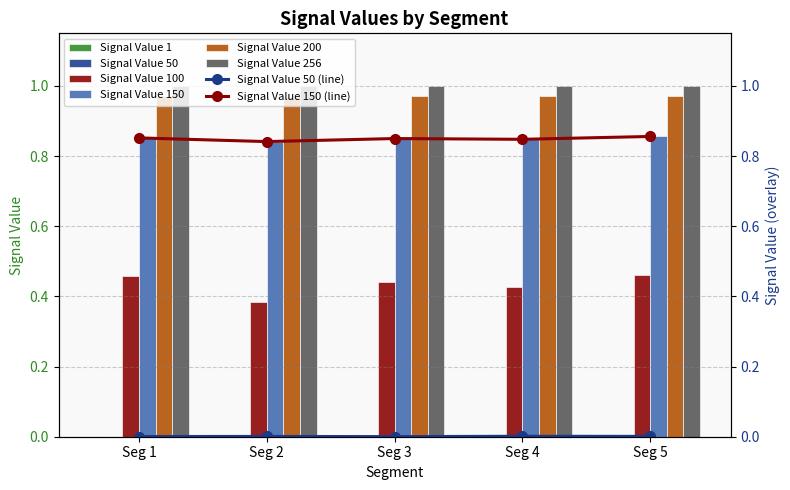

The value of Signal Value 256 at Seg 4 is 1.5. True or false?

False